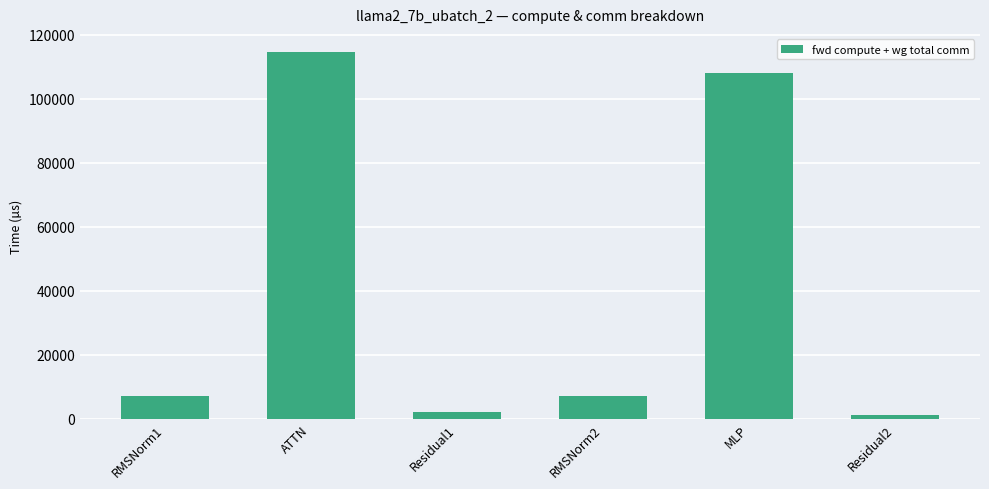

Reading right to left, transcribe all the data shown in this chart.

1064.1	108050.6	7172.0	2128.1	114486.9	7172.0